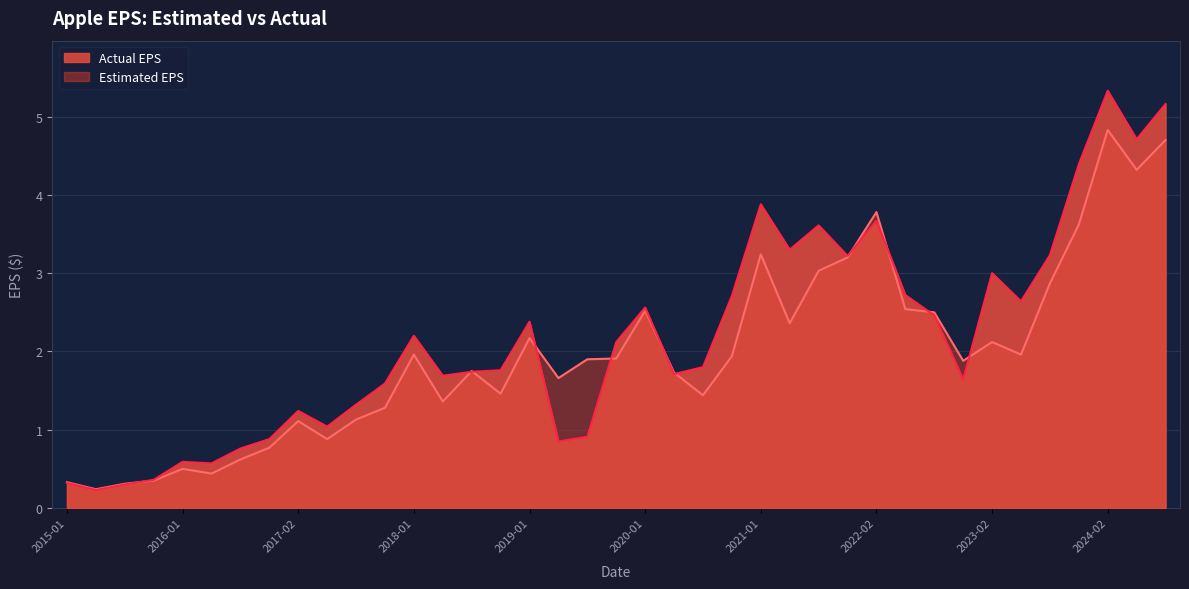

At which category does the chart reach its peak across all series?

2024-02